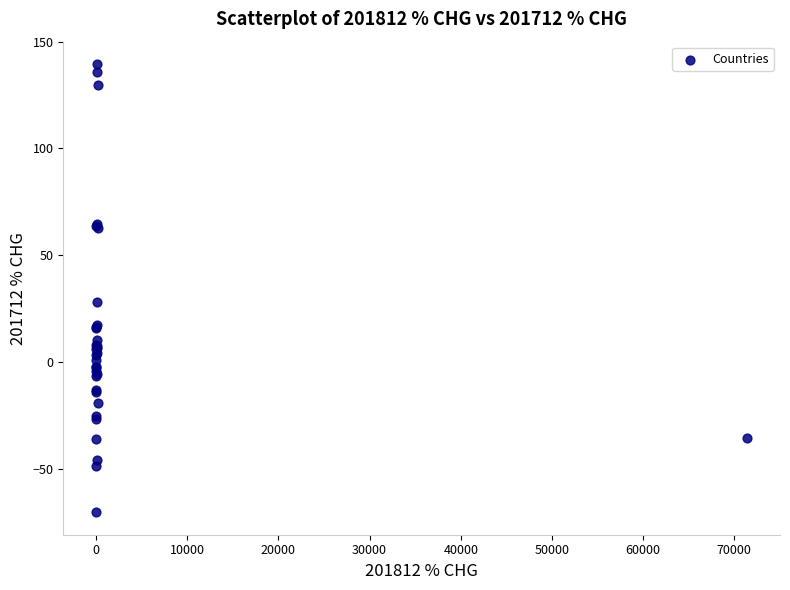

What Y value in the scatter plot is closest to 34?

28.3